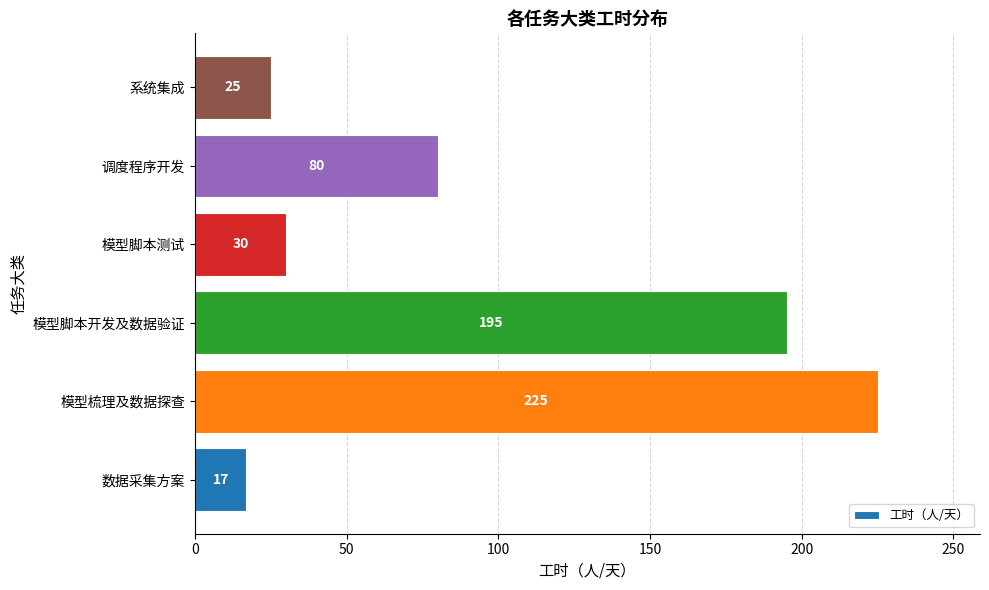

Is it true that the value at 模型梳理及数据探查 is 361?

False